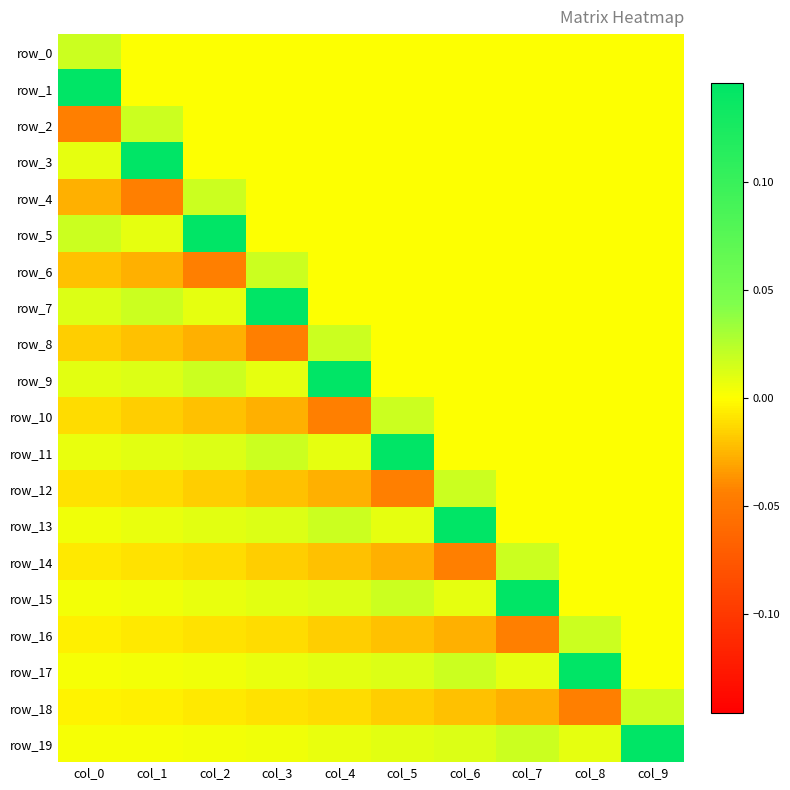

Between col_6 and col_7, which series saw the biggest shift?

row_13